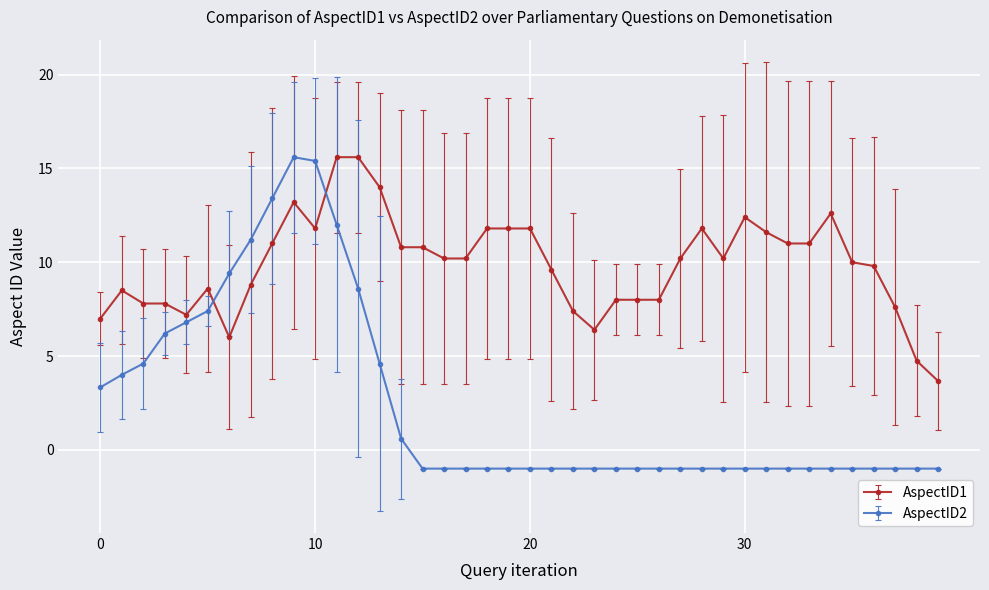

Which series has the largest total across all categories?

AspectID1